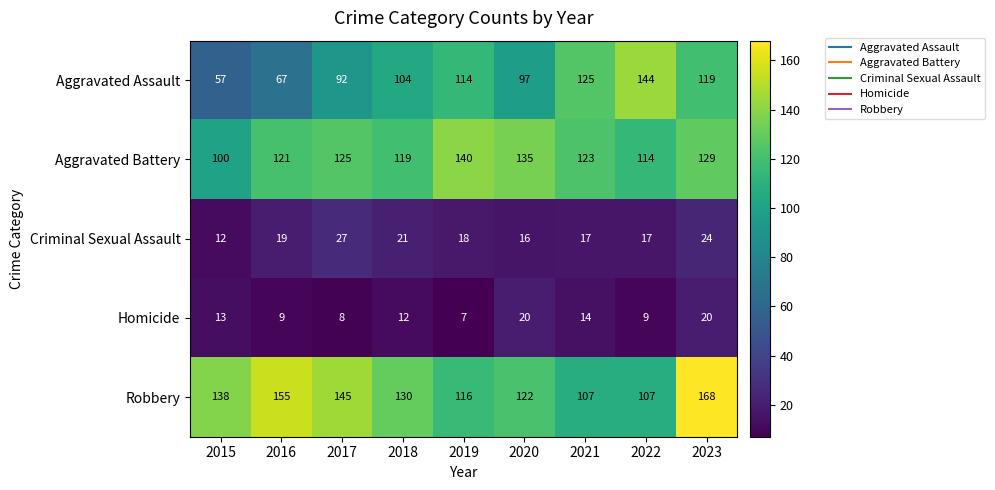

What is the total value across all series at 2018?

386